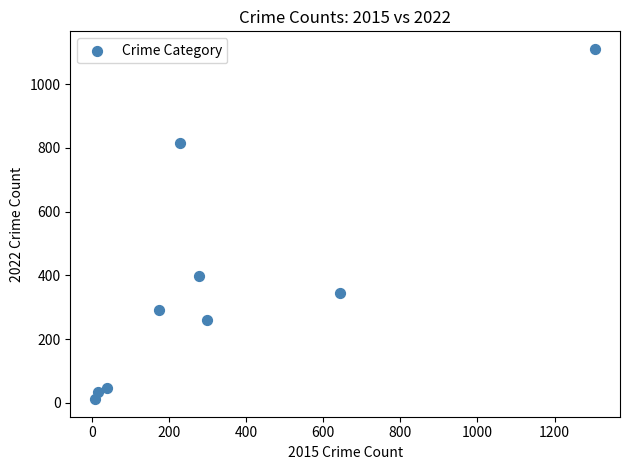

What is the range of Y values (max minus min)?

1100